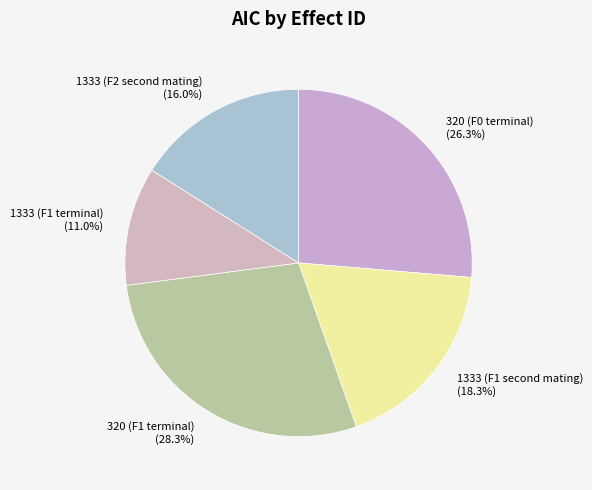

Which category has the biggest portion of the pie?

320 (F1 terminal)